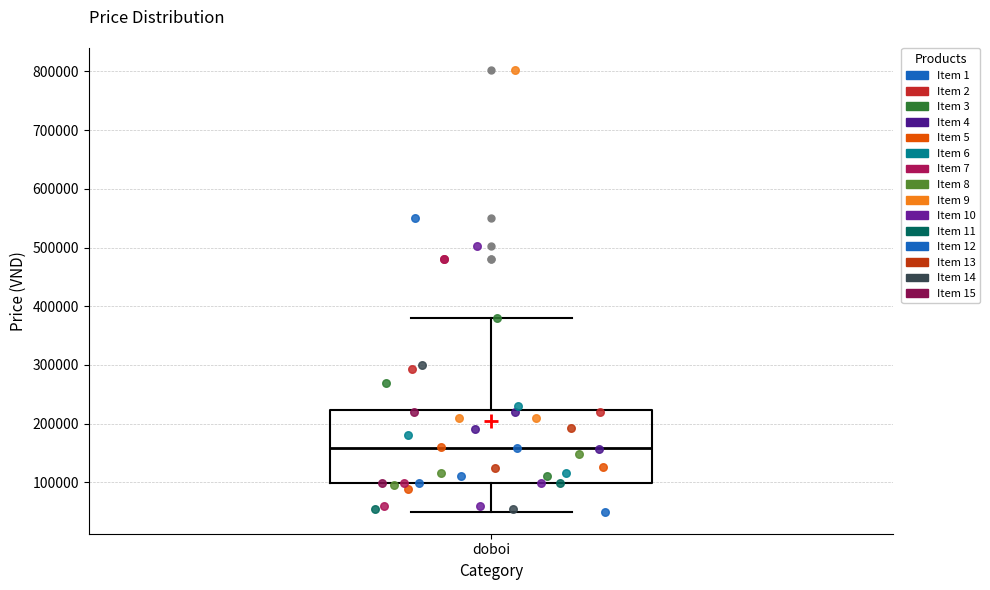

Transcribe this box plot: give where the median line is, the range the box spans, and where the two whiskers end, as read against the y-axis. The values are not printed on the chart, so give them approximately, as read against the axis.

median 160000, box 100000 to 220000, whiskers 50000 to 380000